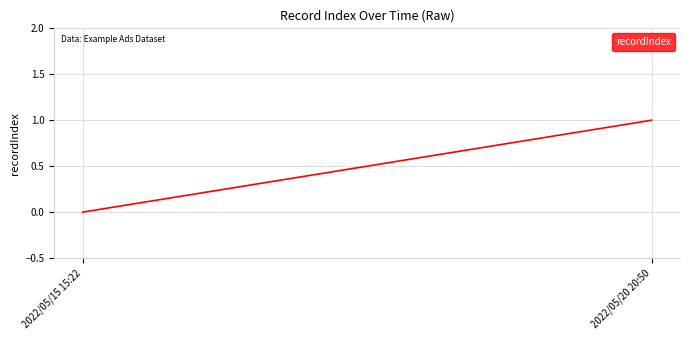

Rank the categories by value from lowest to highest.

2022/05/15 15:22, 2022/05/20 20:50